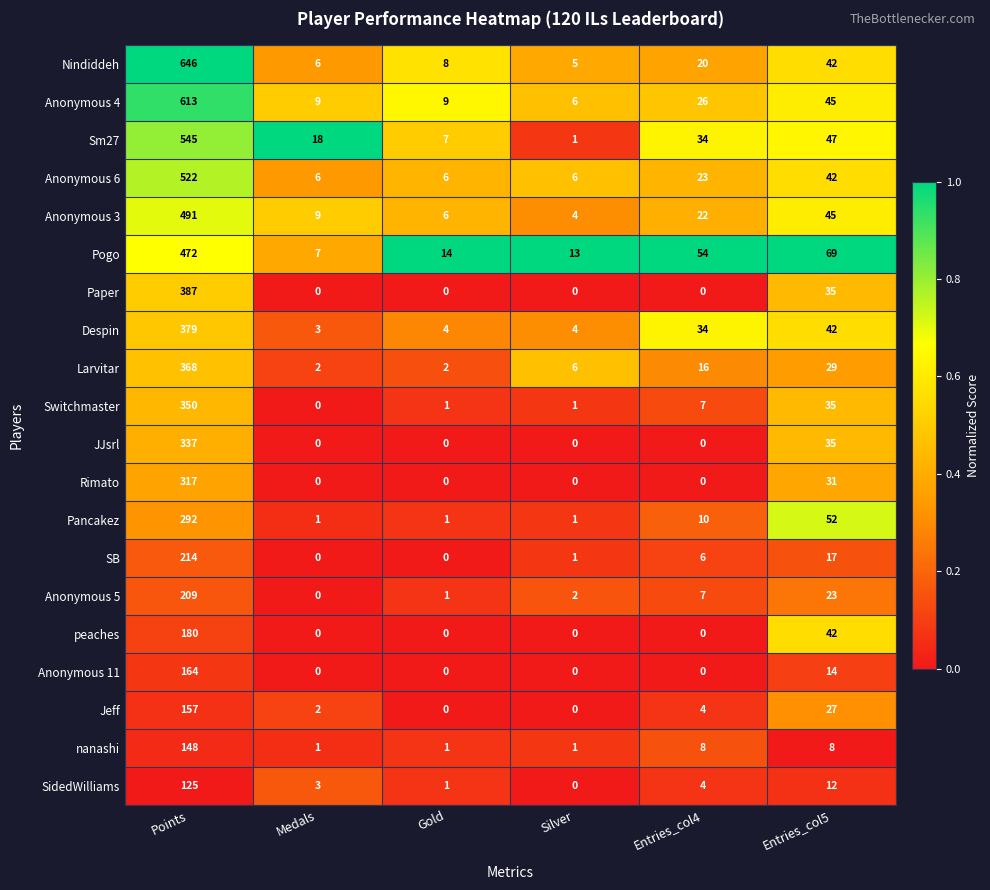

What value does the Jeff series have at Points, to the nearest 10?

160